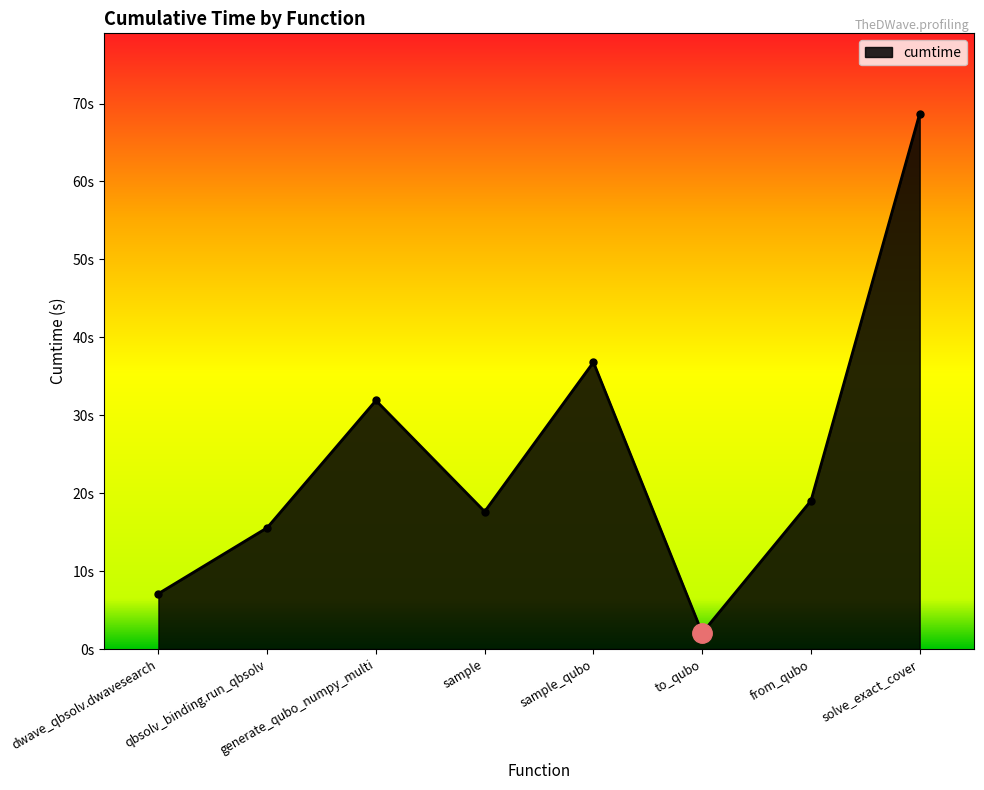

What value does the data have at generate_qubo_numpy_multi?

31.9